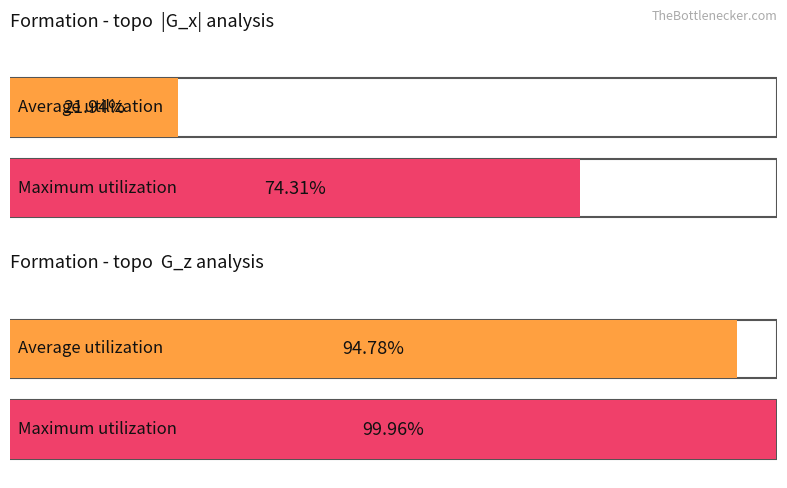

At which label does Average G_z reach its minimum?

2